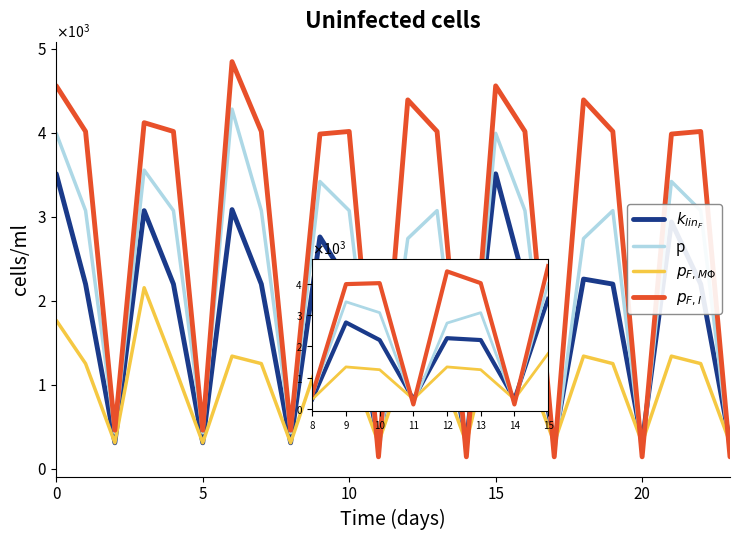

Does the chart display data point markers on the line(s)?

No